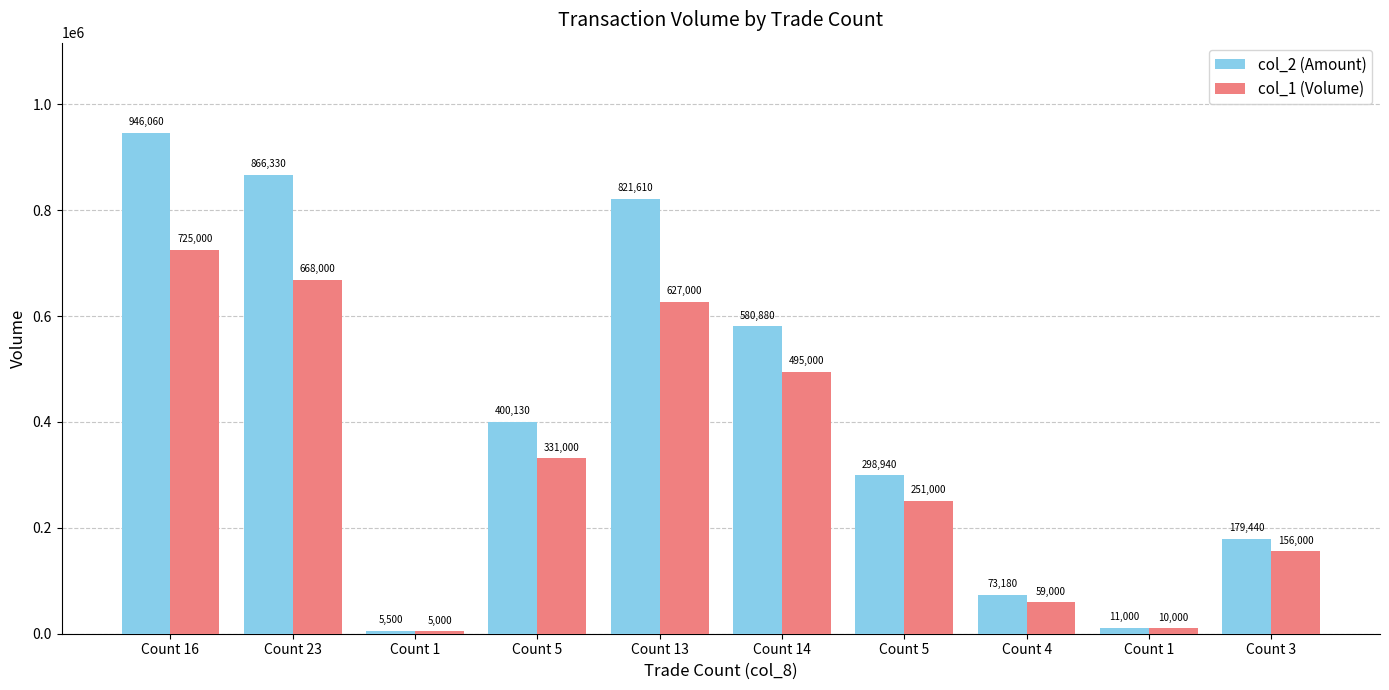

How many distinct data groups are displayed?

2